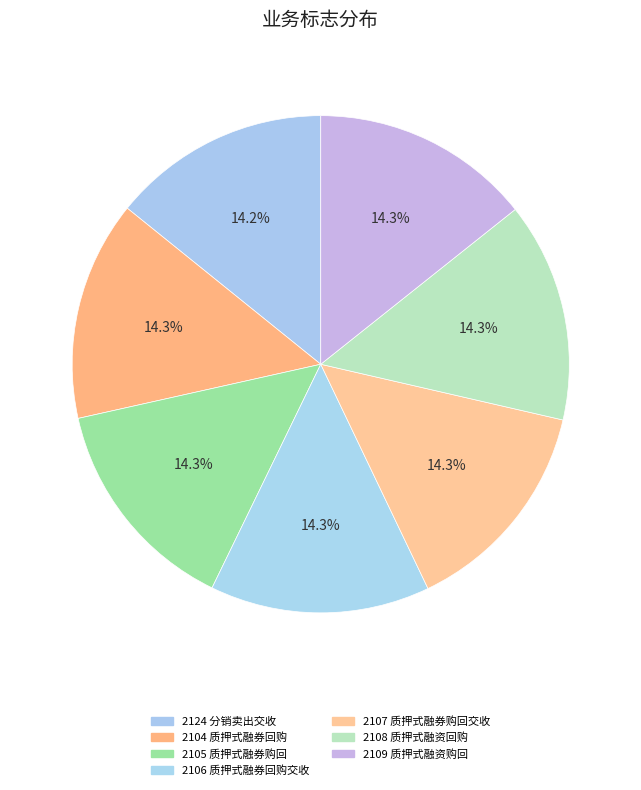

To the nearest percent, what is the combined percentage of 2107 质押式融券购回交收 and 2124 分销卖出交收?

29%